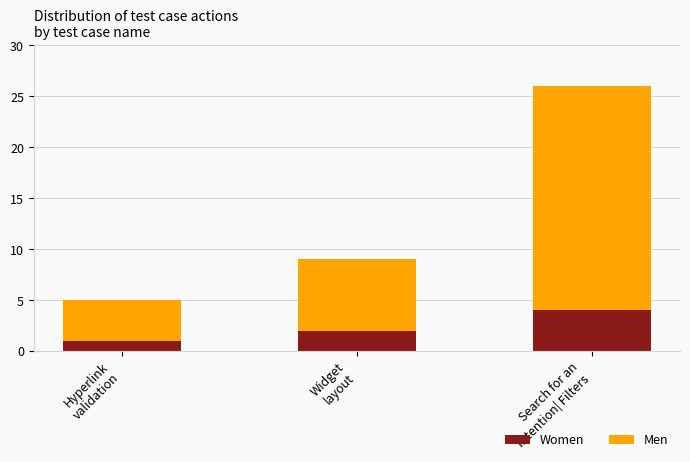

Reading right to left, transcribe the values for Women.

4	2	1